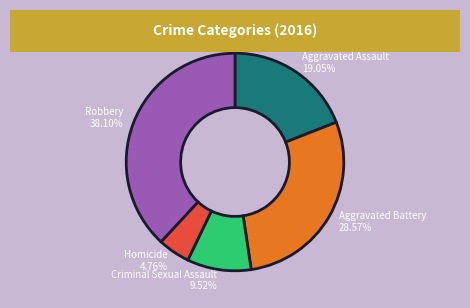

What percentage is the Aggravated Assault slice, to the nearest percent?

19%